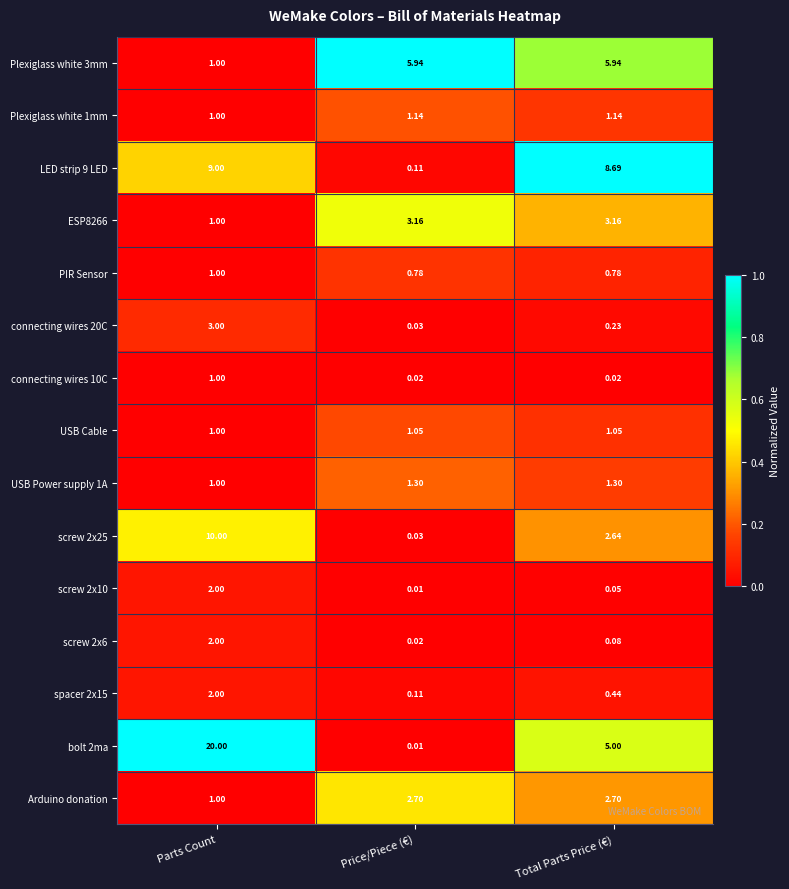

Count the number of categories in the chart.

3